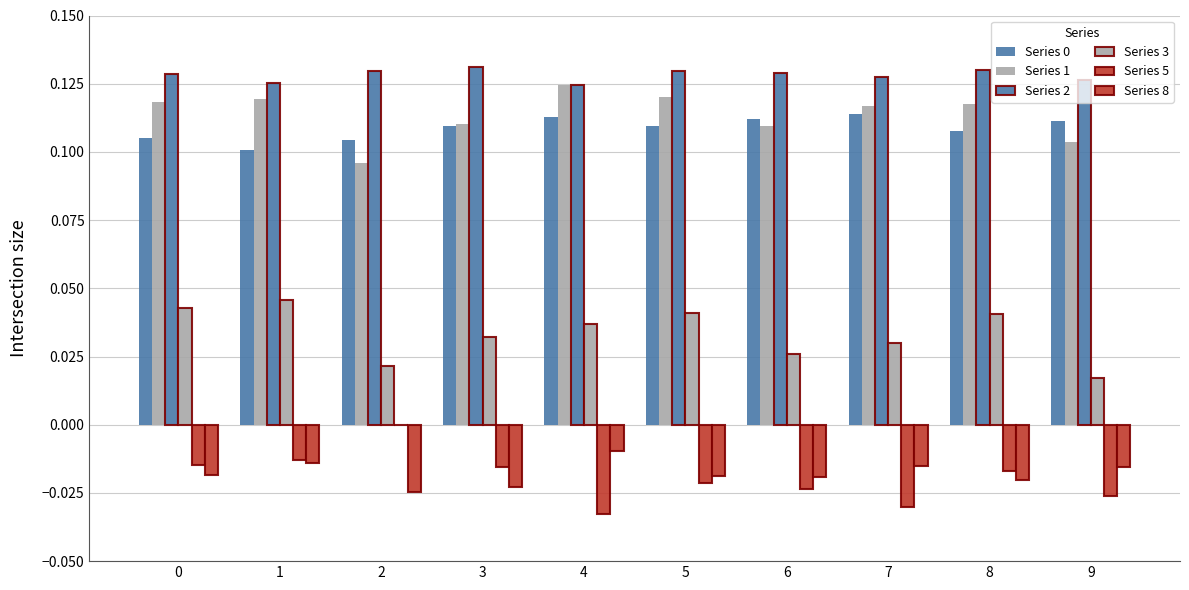

Between 6 and 7, which series saw the biggest shift?

Series 1